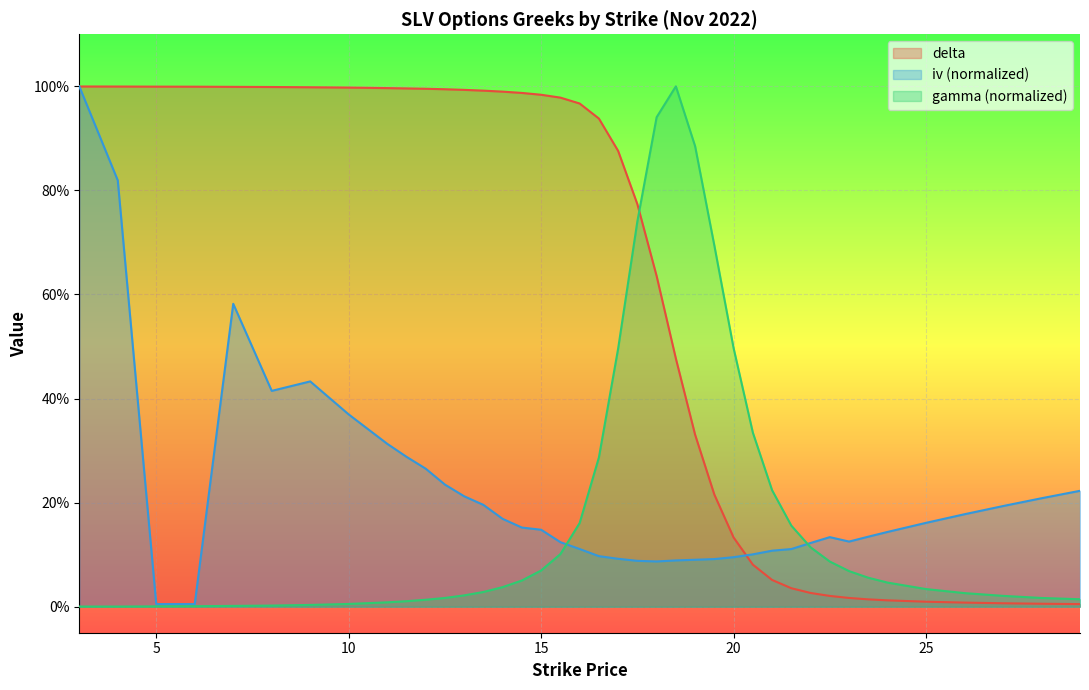

What is the sum of all delta values?

23.5